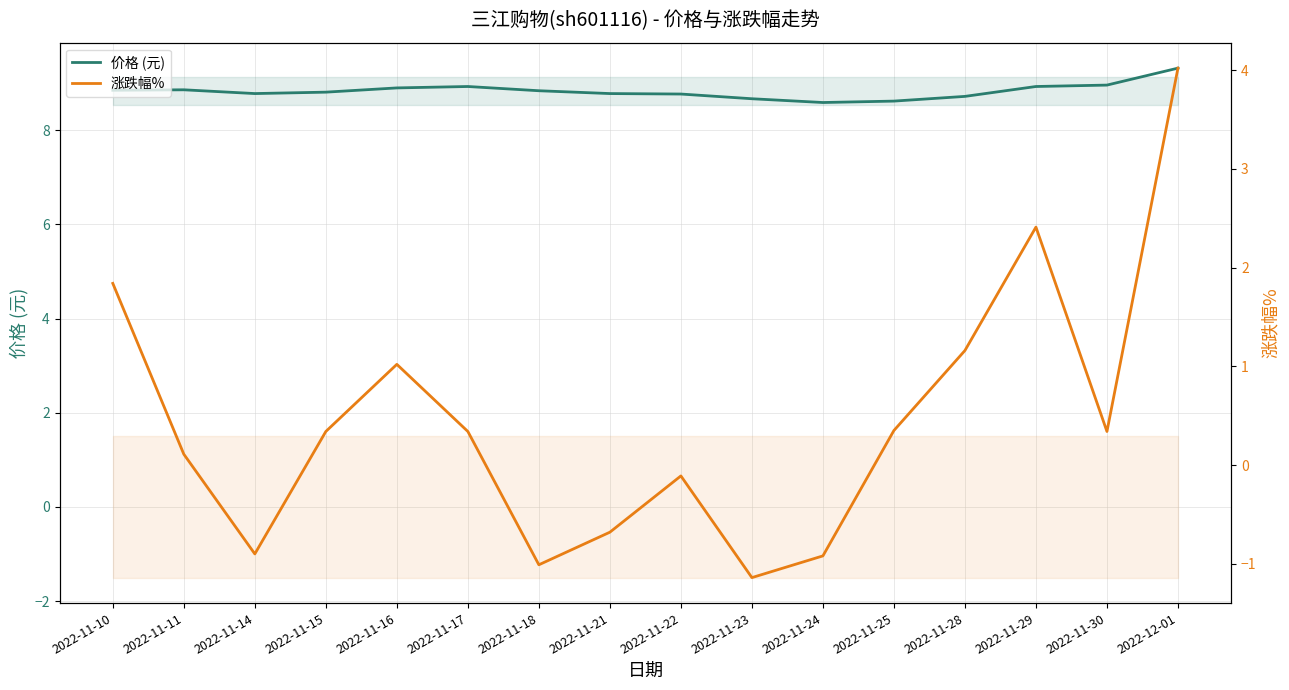

At which category is the sum across all series the highest?

2022-12-01